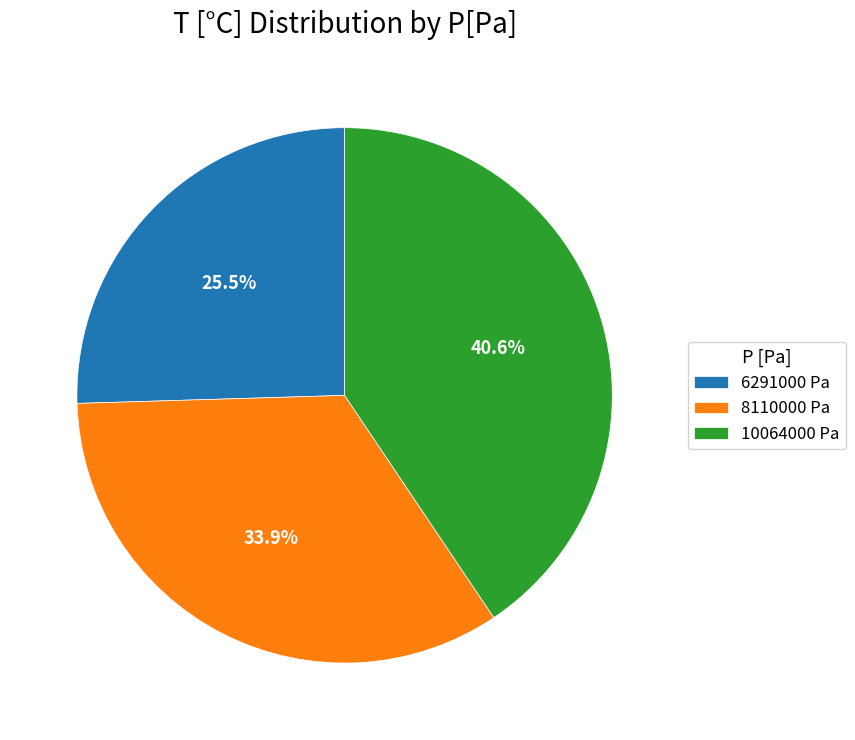

What is the smallest slice in the pie chart?

6291000 Pa